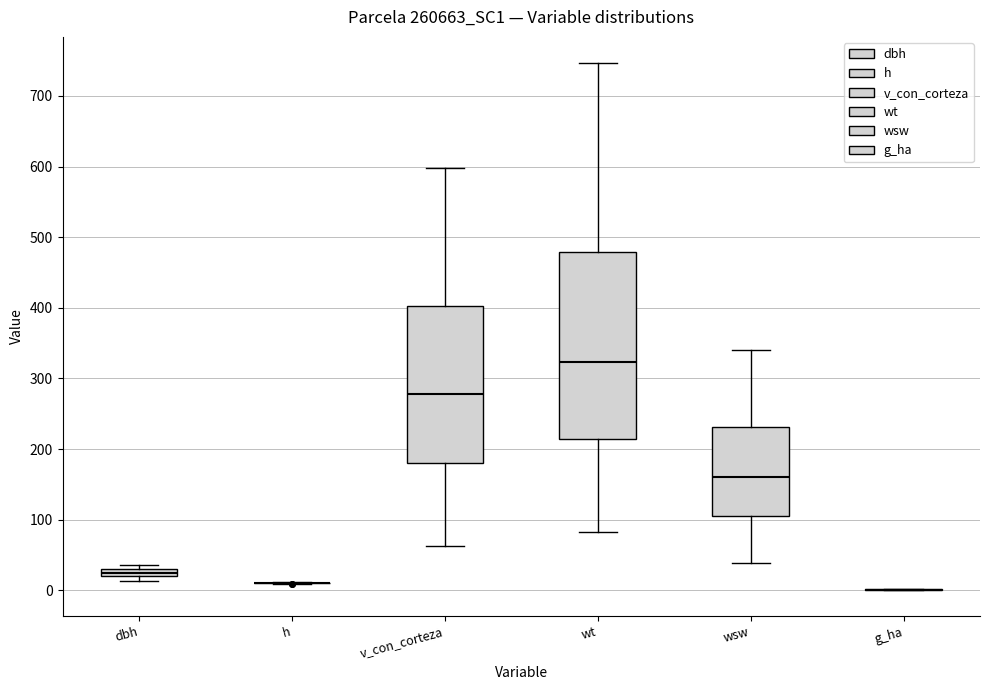

Which box is the tallest, from its lower edge to its upper edge?

wt